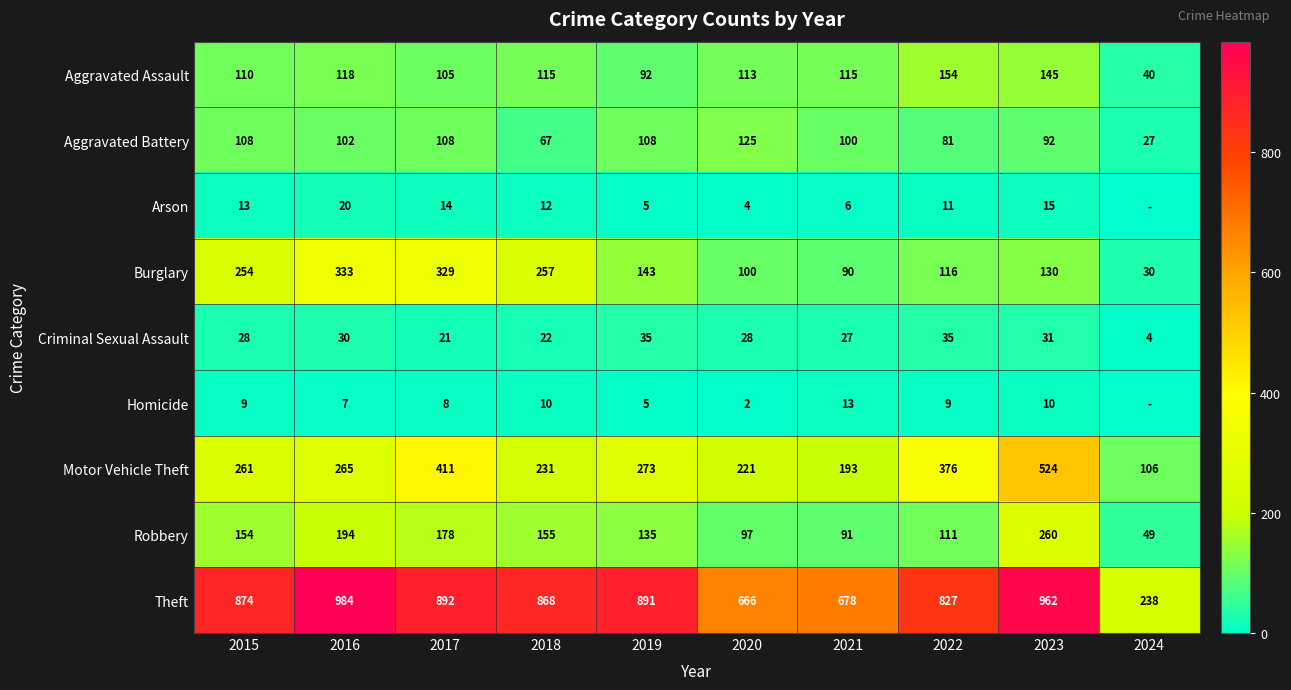

Read the Theft value at 2019.

891